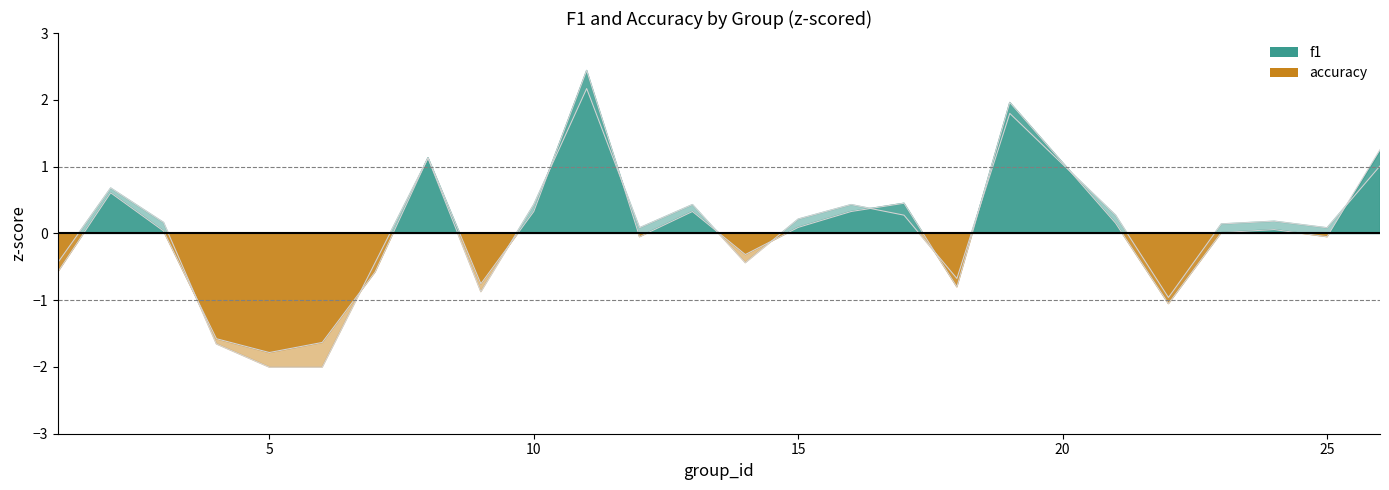

How many intersections are there between accuracy and f1?

13